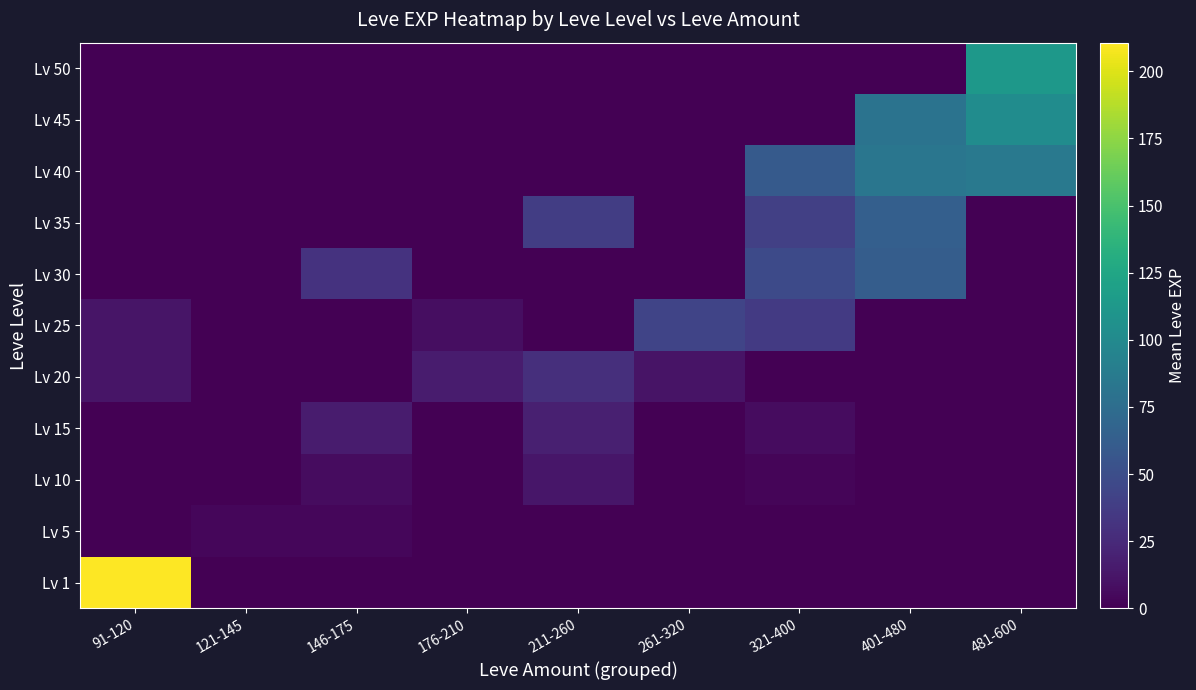

Reading left to right, extract all data points from this chart.

Lv 1: 91-120=210.7	121-145=0.0	146-175=0.0	176-210=0.0	211-260=0.0	261-320=0.0	321-400=0.0	401-480=0.0	481-600=0.0
Lv 5: 91-120=0.0	121-145=3.5	146-175=4.0	176-210=0.0	211-260=0.0	261-320=0.0	321-400=0.0	401-480=0.0	481-600=0.0
Lv 10: 91-120=0.0	121-145=0.0	146-175=7.0	176-210=0.0	211-260=13.0	261-320=0.0	321-400=3.0	401-480=0.0	481-600=0.0
Lv 15: 91-120=0.0	121-145=0.0	146-175=16.0	176-210=0.0	211-260=18.3	261-320=0.0	321-400=7.0	401-480=0.0	481-600=0.0
Lv 20: 91-120=12.0	121-145=0.0	146-175=0.0	176-210=16.0	211-260=28.0	261-320=11.3	321-400=0.0	401-480=0.0	481-600=0.0
Lv 25: 91-120=12.0	121-145=0.0	146-175=0.0	176-210=8.0	211-260=0.0	261-320=43.0	321-400=36.0	401-480=0.0	481-600=0.0
Lv 30: 91-120=0.0	121-145=0.0	146-175=31.0	176-210=0.0	211-260=0.0	261-320=0.0	321-400=47.5	401-480=62.0	481-600=0.0
Lv 35: 91-120=0.0	121-145=0.0	146-175=0.0	176-210=0.0	211-260=38.0	261-320=0.0	321-400=40.0	401-480=63.5	481-600=0.0
Lv 40: 91-120=0.0	121-145=0.0	146-175=0.0	176-210=0.0	211-260=0.0	261-320=0.0	321-400=60.0	401-480=82.5	481-600=85.0
Lv 45: 91-120=0.0	121-145=0.0	146-175=0.0	176-210=0.0	211-260=0.0	261-320=0.0	321-400=0.0	401-480=80.0	481-600=102.5
Lv 50: 91-120=0.0	121-145=0.0	146-175=0.0	176-210=0.0	211-260=0.0	261-320=0.0	321-400=0.0	401-480=0.0	481-600=112.5